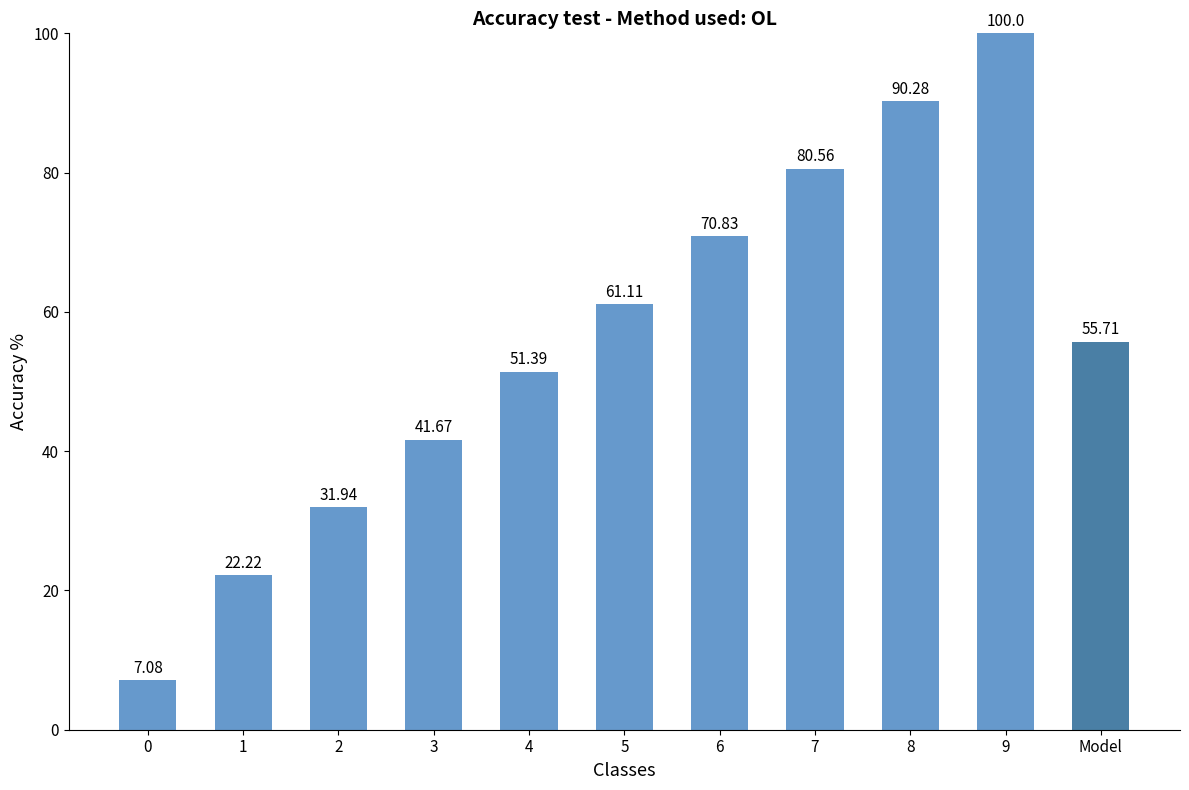

Does the chart contain any negative values?

No